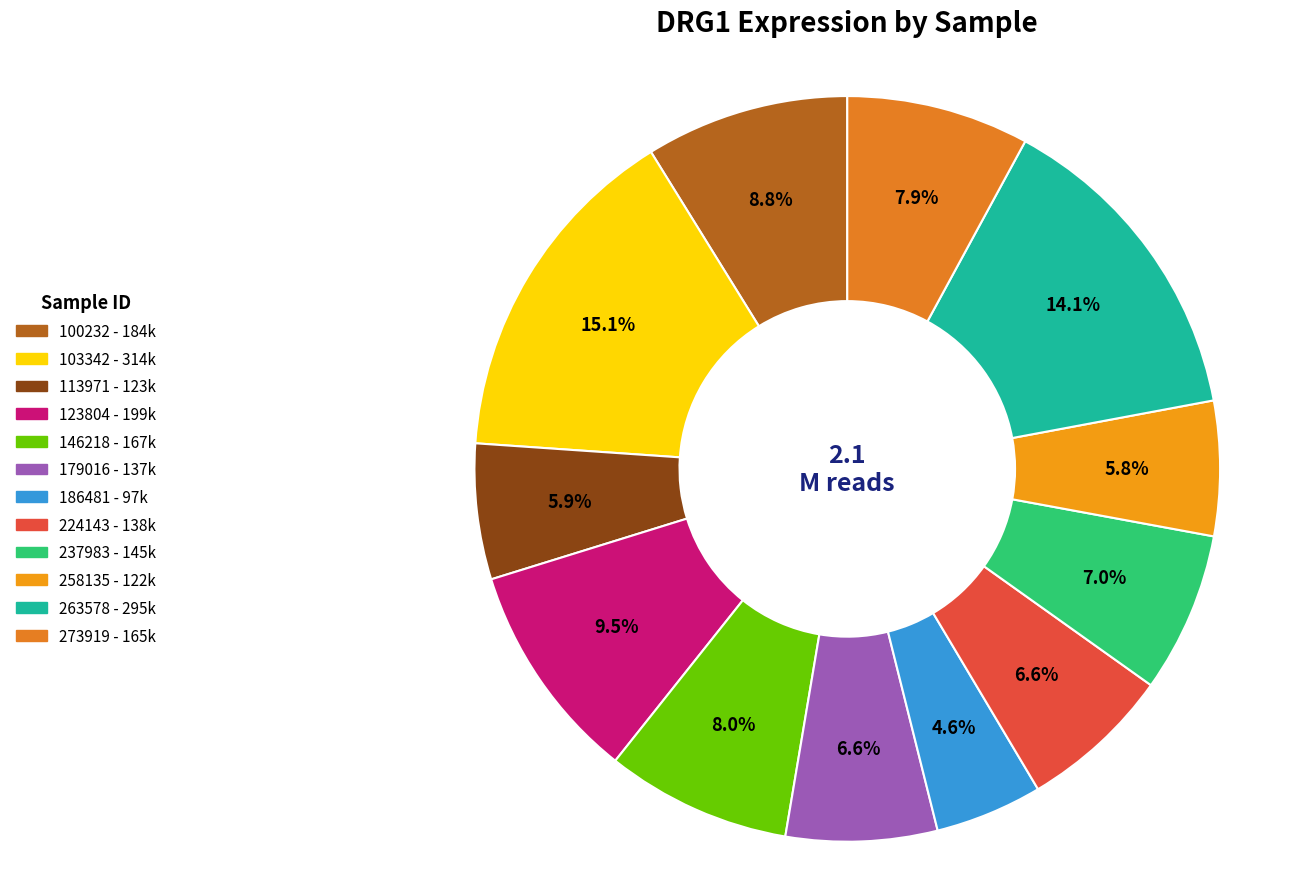

Combined, do 103342 and 100232 account for over 50%?

No